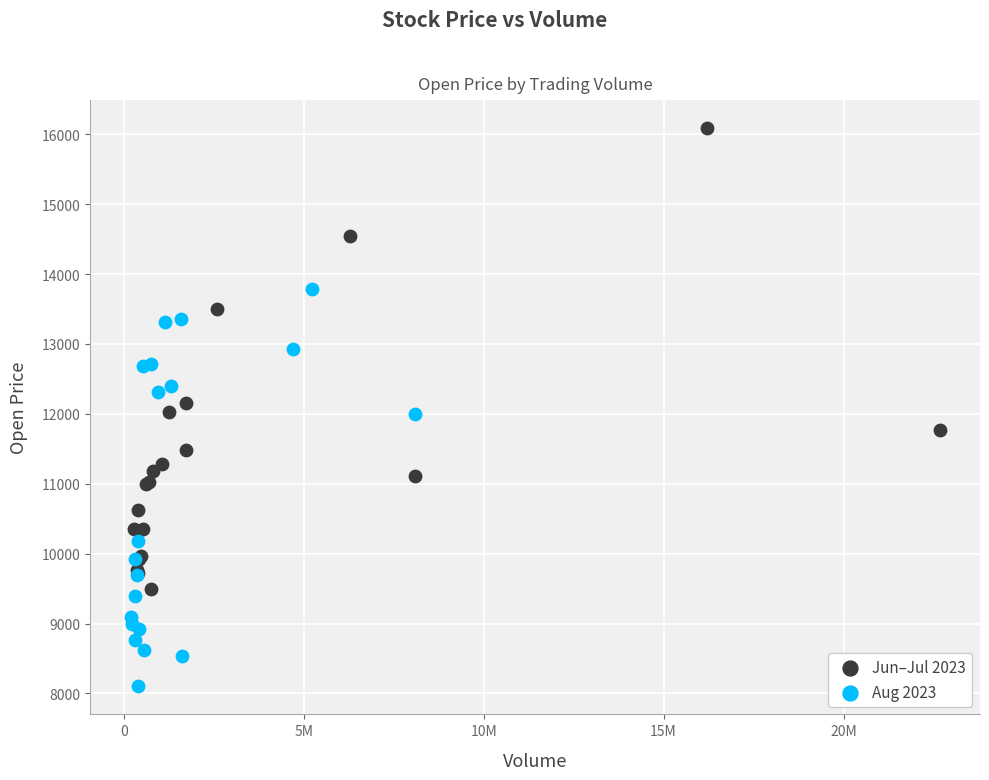

What are all the series names shown in the legend?

Jun–Jul 2023, Aug 2023